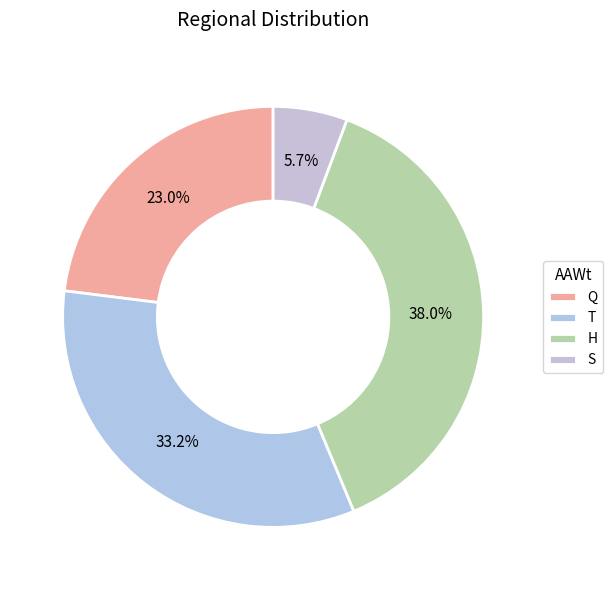

To the nearest percent, what is the difference between the S and H slice percentages?

32%